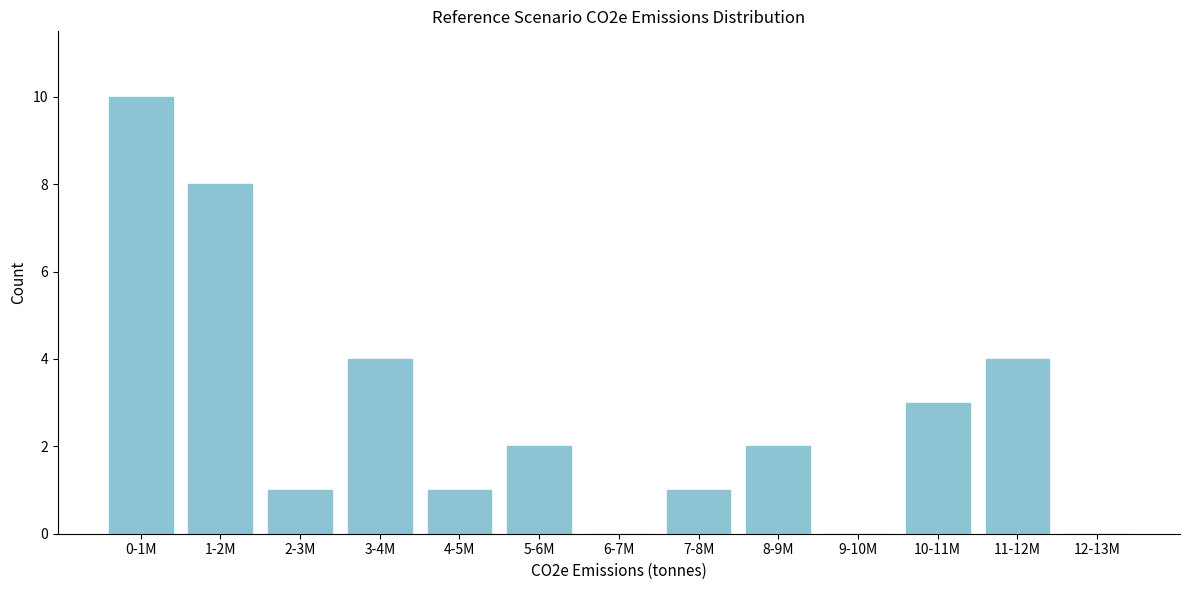

Reading right to left, what are all the values shown in this chart?

12-13M=0	11-12M=4	10-11M=3	9-10M=0	8-9M=2	7-8M=1	6-7M=0	5-6M=2	4-5M=1	3-4M=4	2-3M=1	1-2M=8	0-1M=10